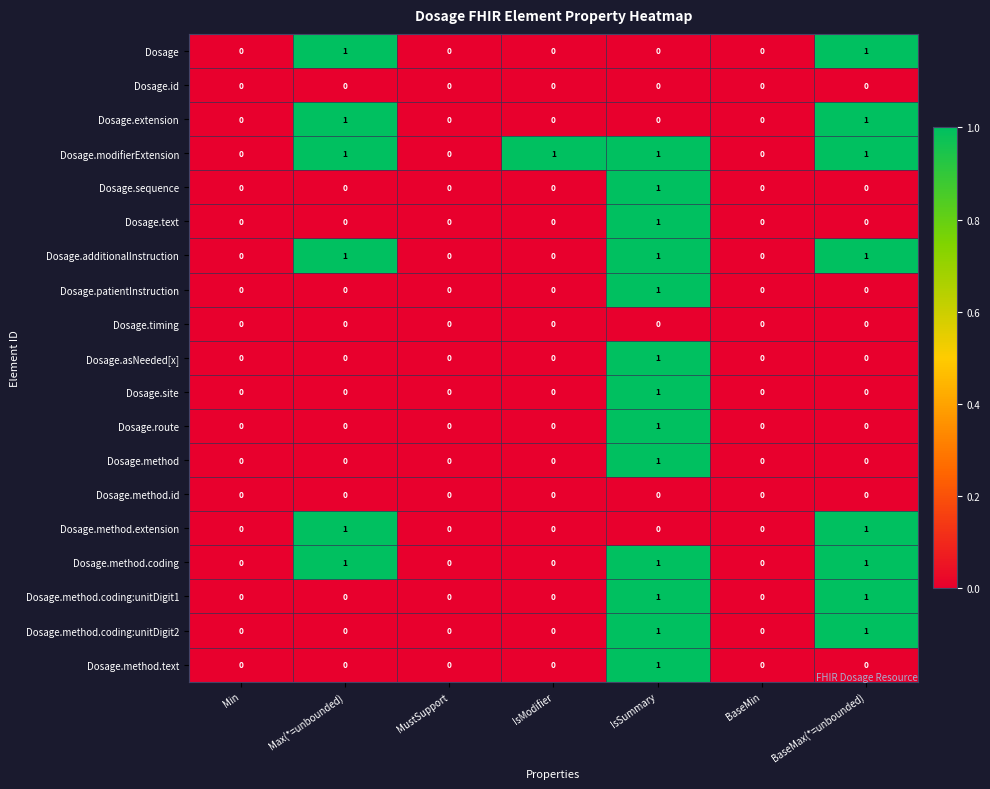

Which series has the largest total across all categories?

Dosage.modifierExtension